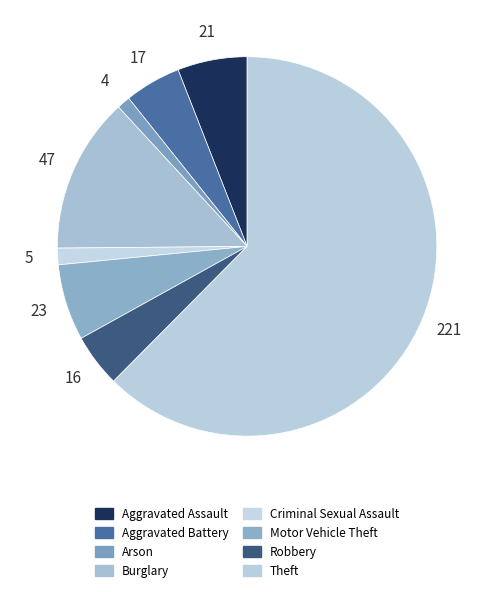

How much of the chart is everything except Motor Vehicle Theft?

93.5%